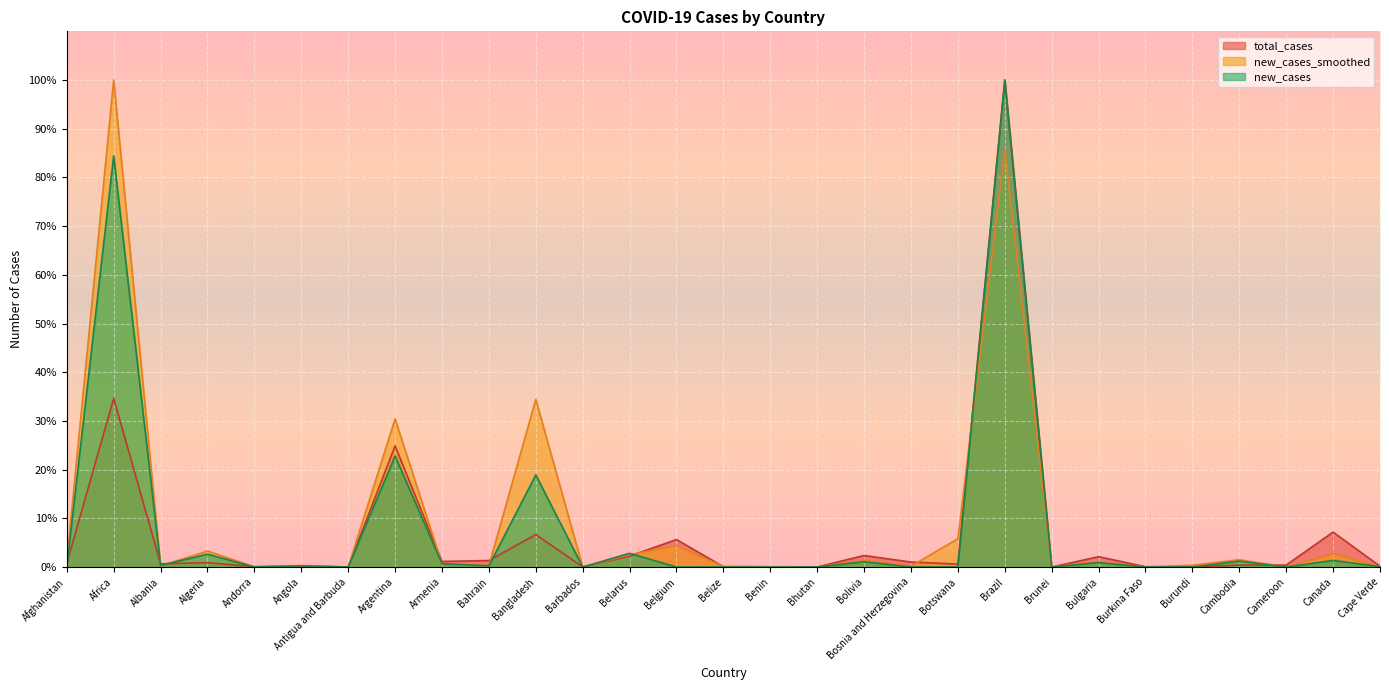

What value does the total_cases series have at Algeria?

0.9